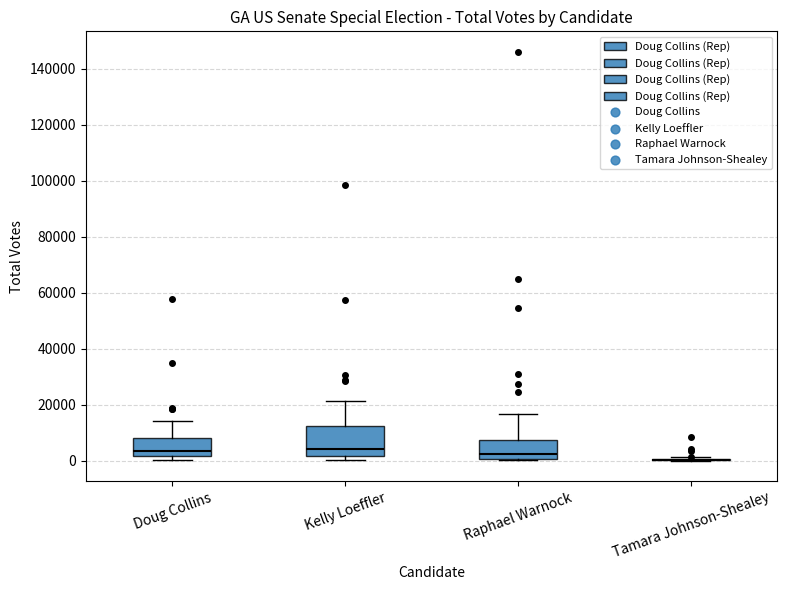

Reading left to right, read every box against the y-axis: the position of its median line, the range the box covers, and the ends of its whiskers. The values are not printed on the chart, so give them approximately, as read against the axis.

Doug Collins: median 4000, box 2000 to 8000, whiskers 0 to 14000
Kelly Loeffler: median 4000, box 2000 to 12000, whiskers 0 to 22000
Raphael Warnock: median 2000, box 0 to 8000, whiskers 0 (just below the box's lower edge) to 16000
Tamara Johnson-Shealey: box collapsed to a line at 0, whiskers 0 to 2000